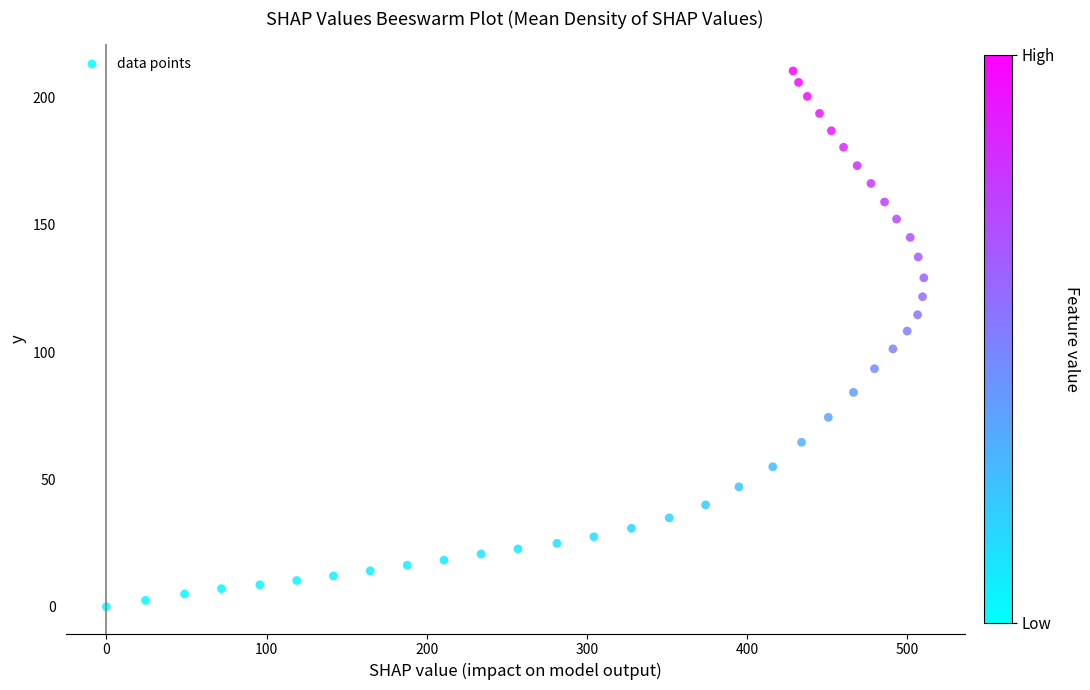

What is the range of X values (max minus min)?

510.2